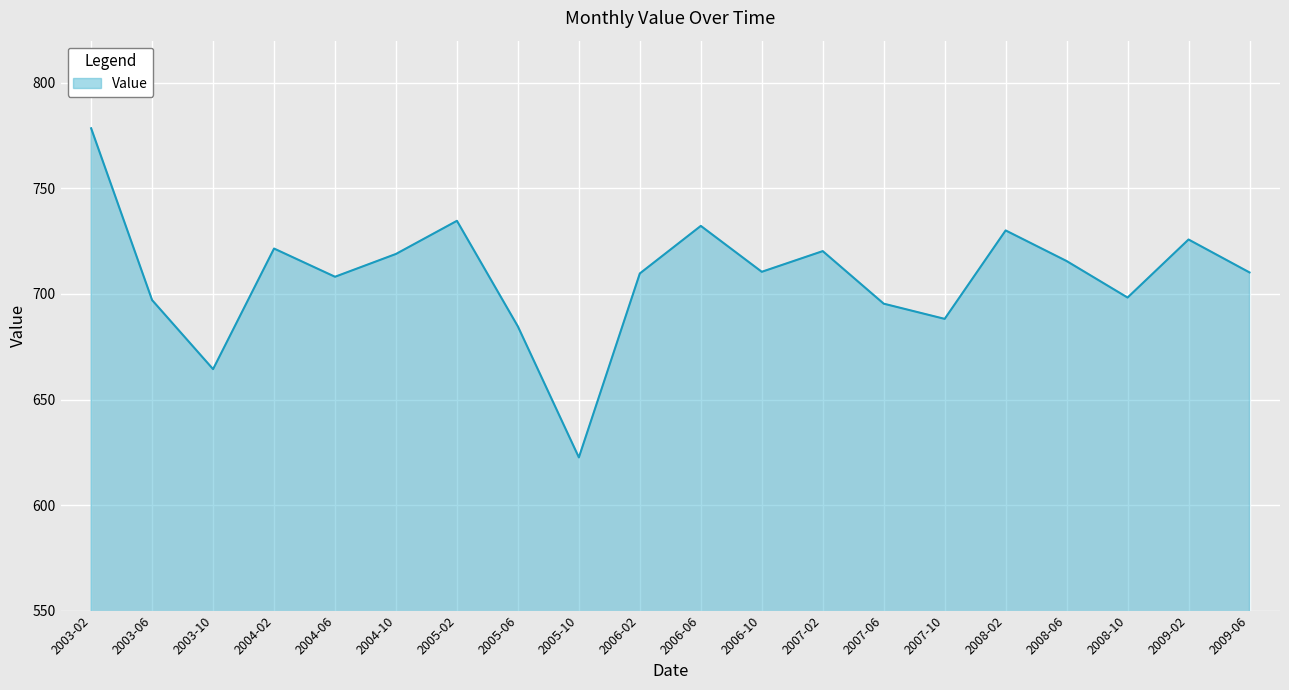

What is the maximum value shown in the chart?

778.5